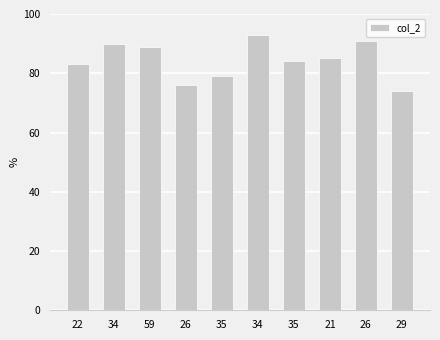

Does the chart contain any negative values?

No